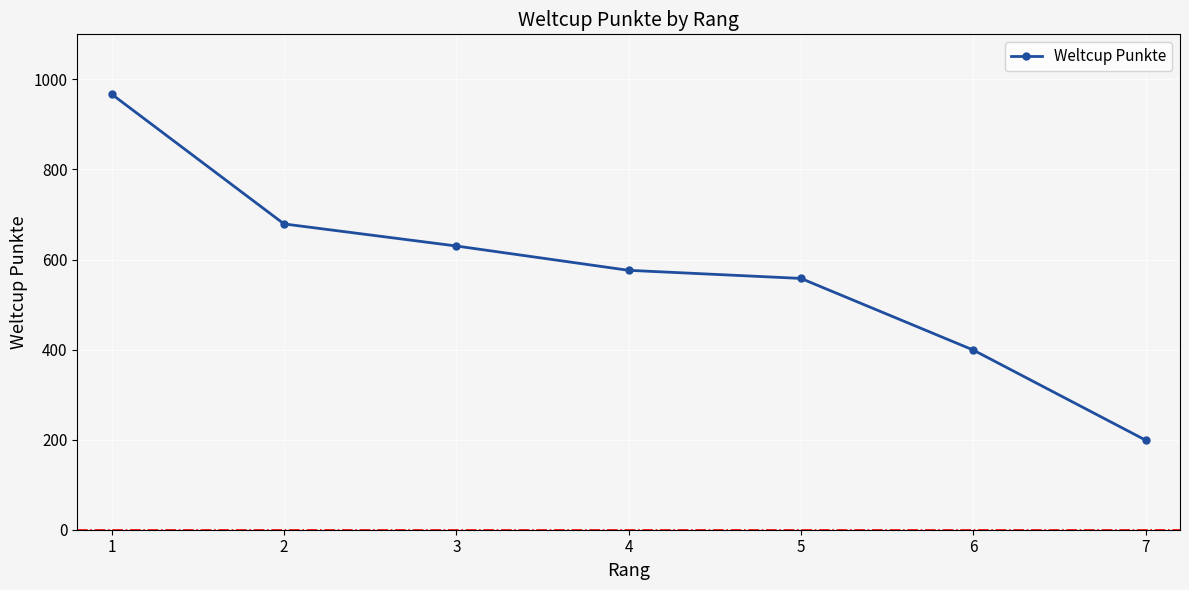

What is the change in value from 2 to 6?

-280